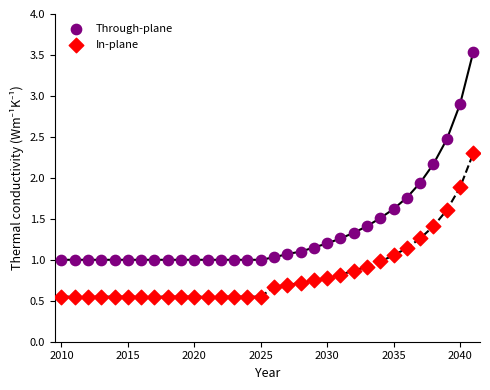

Which series reaches the minimum Y coordinate?

In-plane